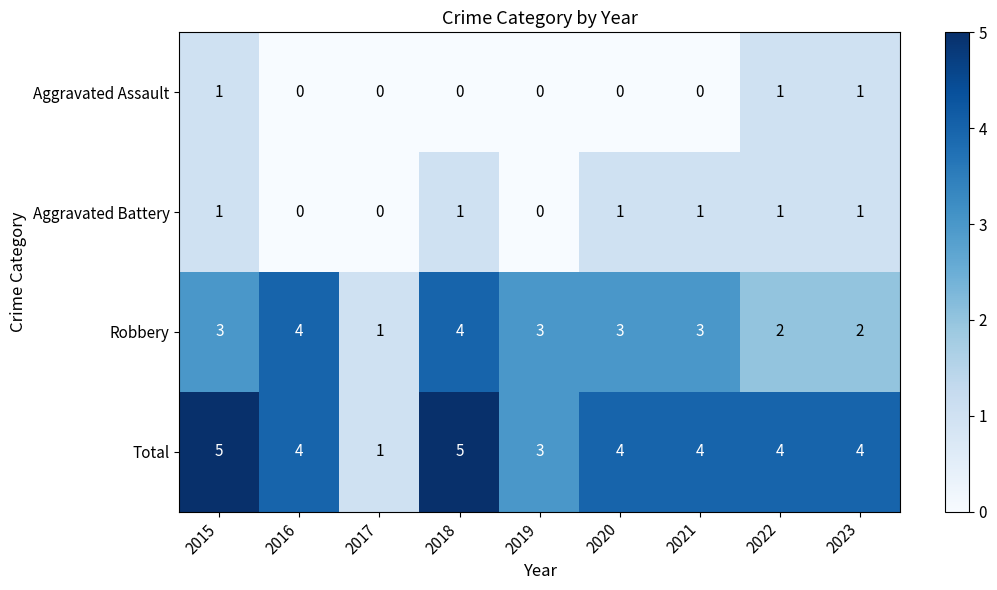

What is the maximum value shown in the chart?

5